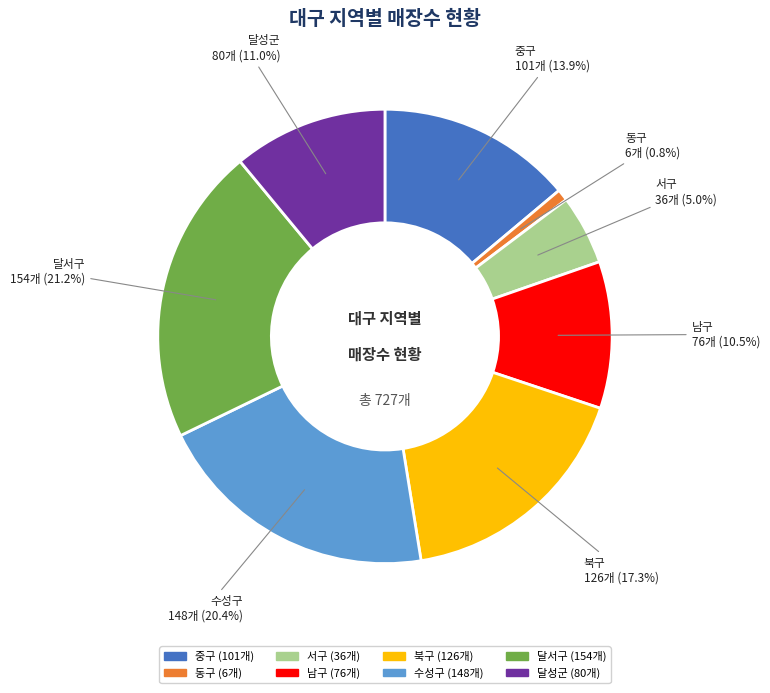

Is there a majority slice in this chart?

No